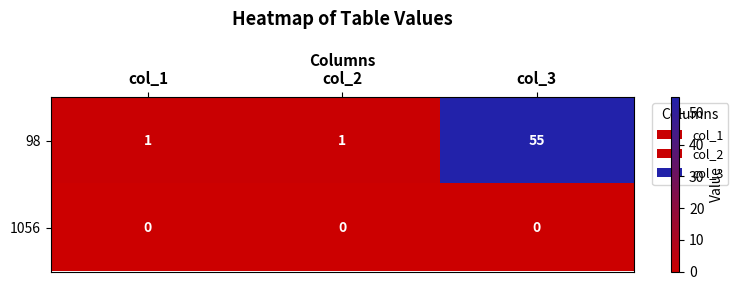

Which series has the largest total across all categories?

98